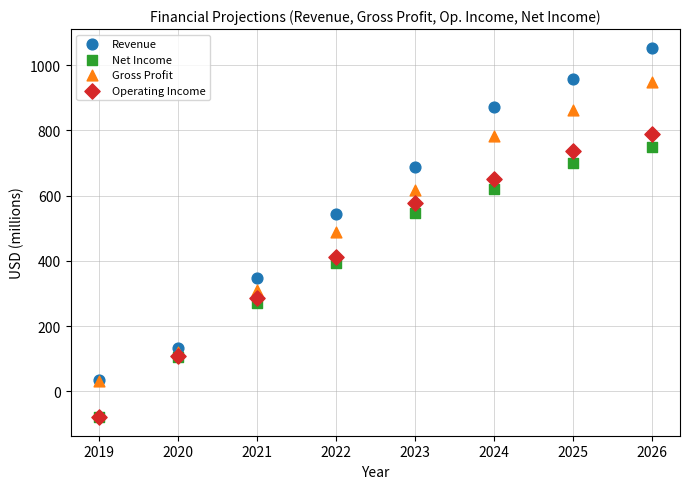

What are all the series names shown in the legend?

Revenue, Net Income, Gross Profit, Operating Income